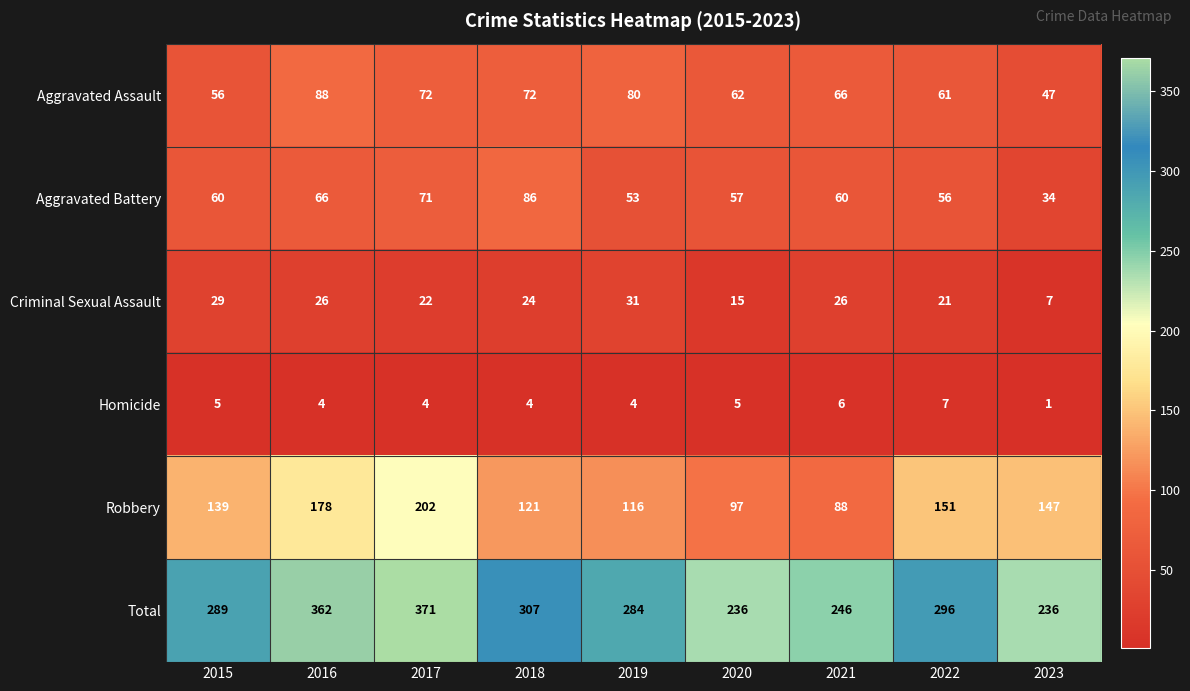

Is it true that Homicide equals 5 at 2020?

True